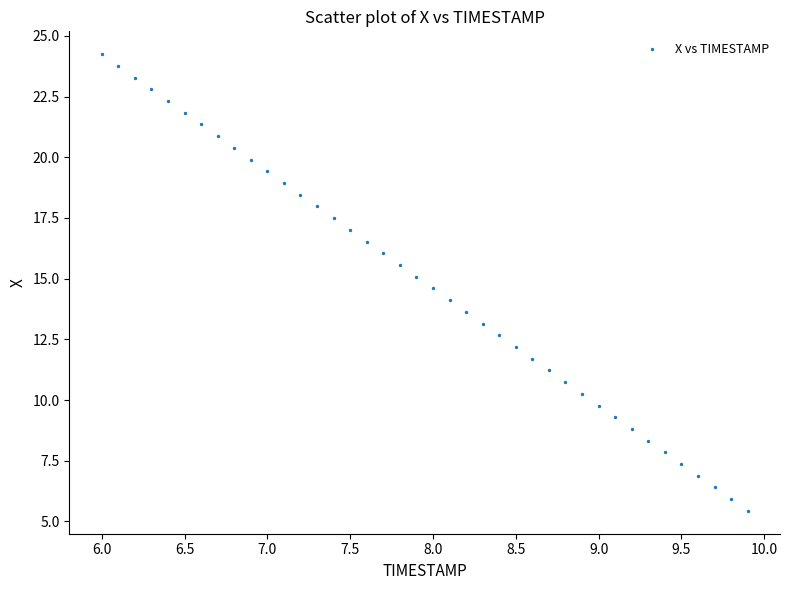

What is the range of Y values (max minus min)?

18.8